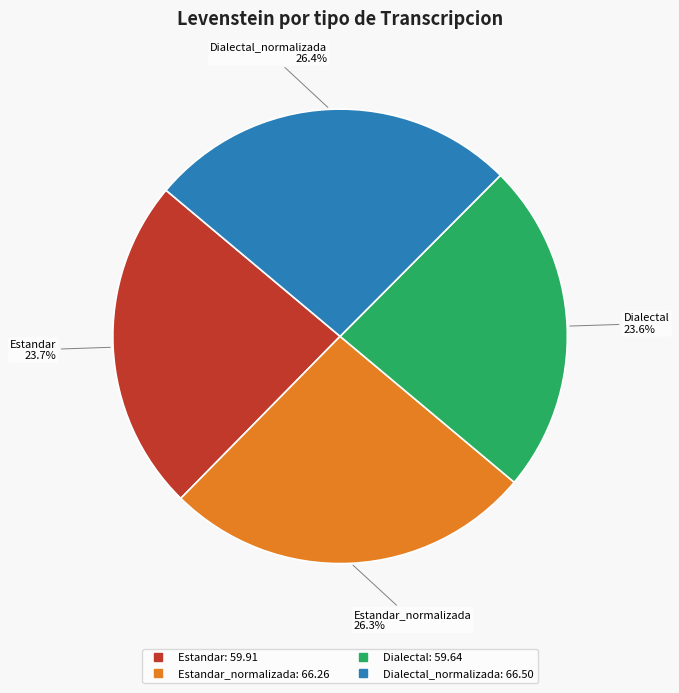

Is there a majority slice in this chart?

No